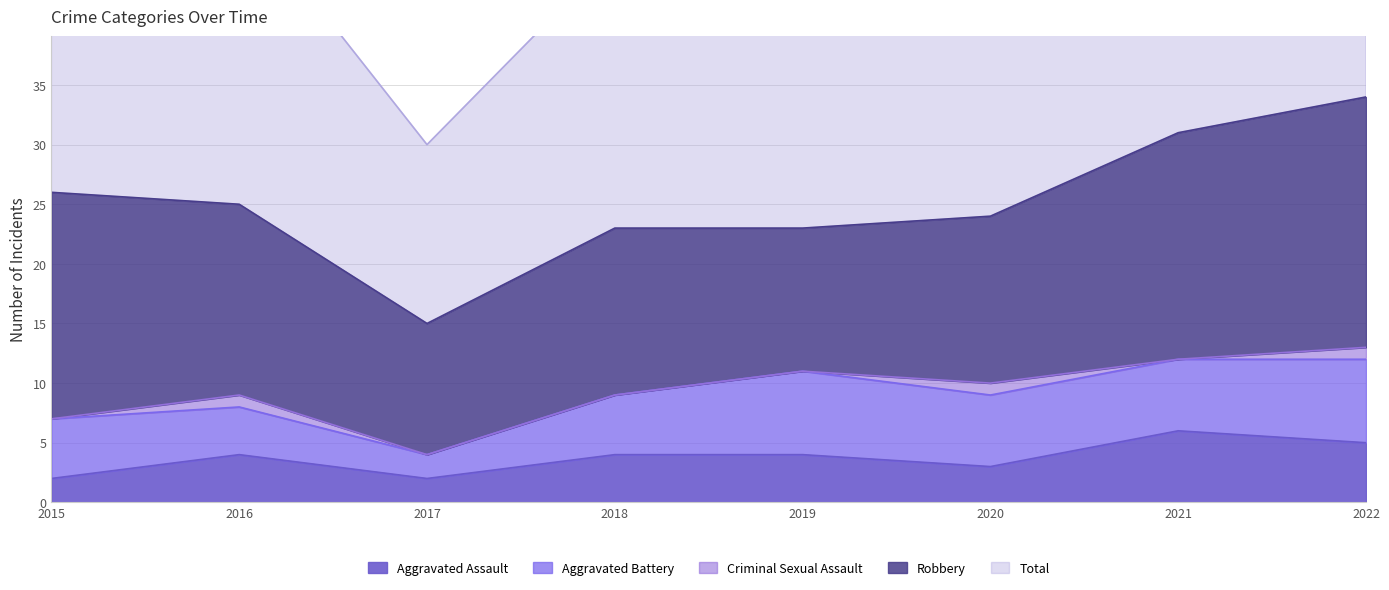

Rank the series by their maximum value, from highest to lowest.

Total, Robbery, Aggravated Battery, Aggravated Assault, Criminal Sexual Assault